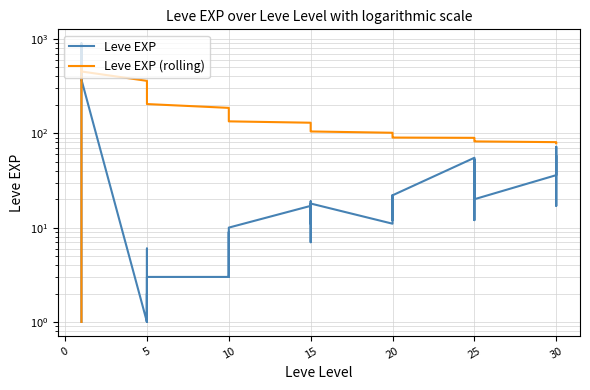

What is the label of the 17th point from the right?

15